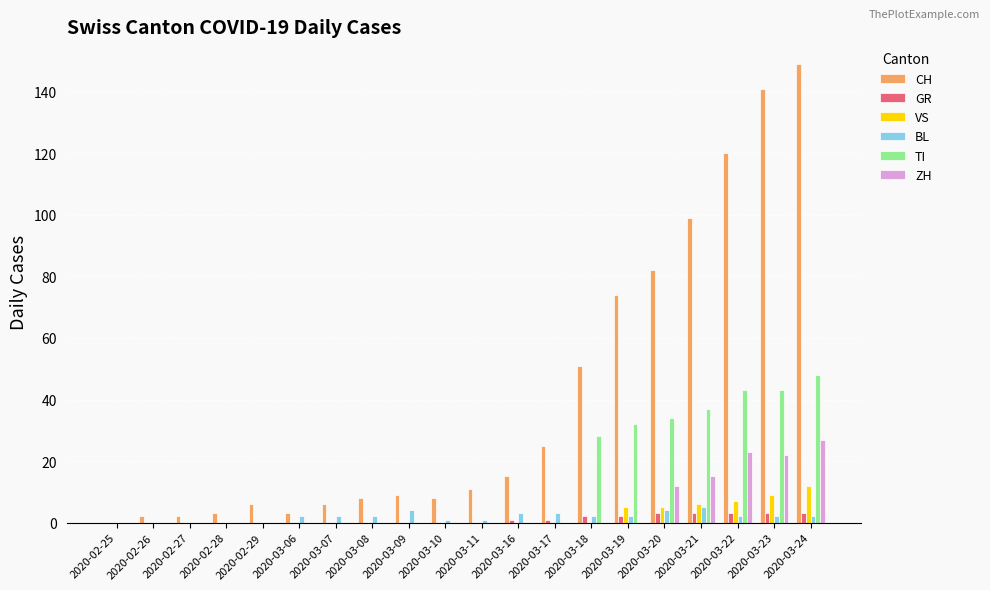

Which label corresponds to the largest value in the chart?

2020-03-24